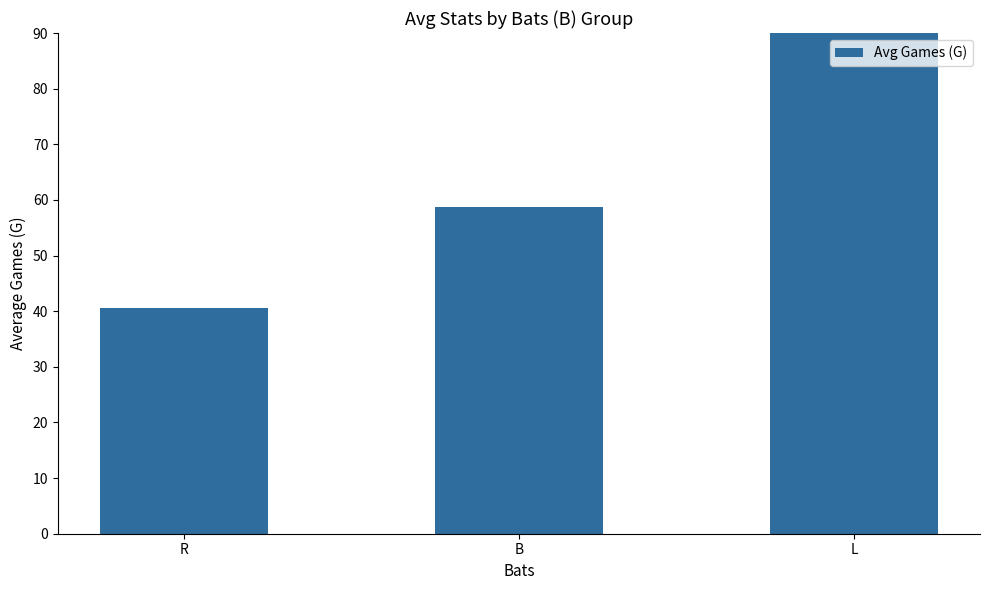

Rank the categories by value from highest to lowest.

L, B, R